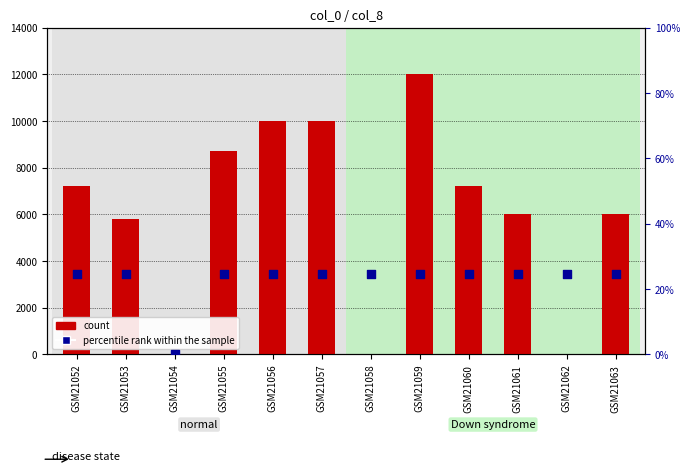

What are all the series names shown in the legend?

count, percentile rank within the sample